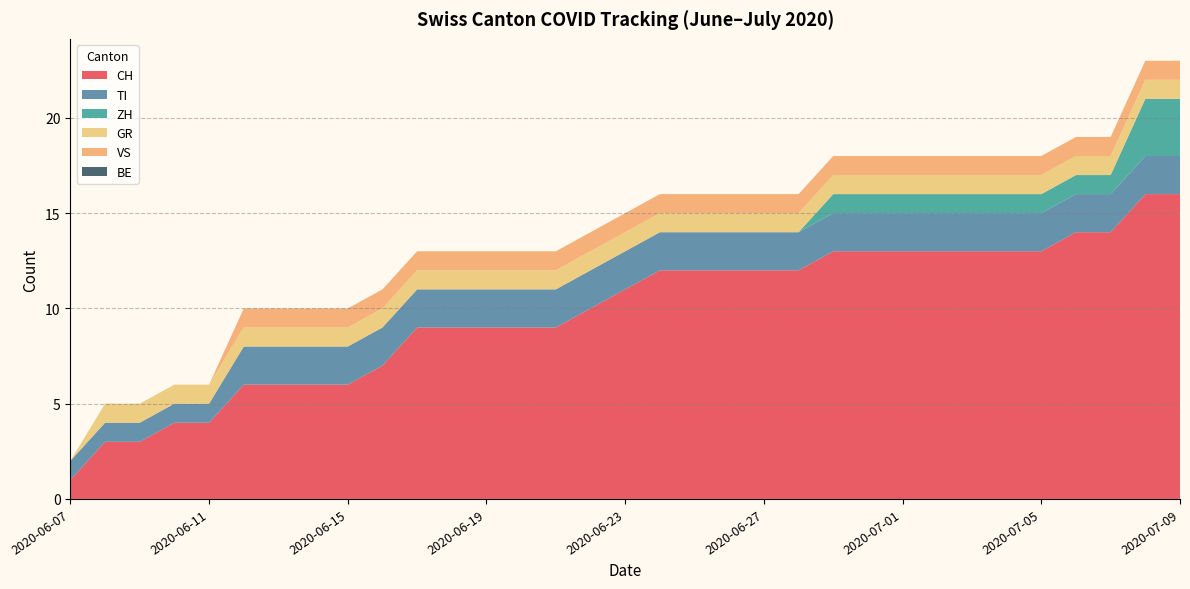

Reading left to right, list all the values displayed in this chart.

CH: 1	3	3	4	4	6	6	6	6	7	9	9	9	9	9	10	11	12	12	12	12	12	13	13	13	13	13	13	13	14	14	16	16
TI: 1	1	1	1	1	2	2	2	2	2	2	2	2	2	2	2	2	2	2	2	2	2	2	2	2	2	2	2	2	2	2	2	2
ZH: 0	0	0	0	0	0	0	0	0	0	0	0	0	0	0	0	0	0	0	0	0	0	1	1	1	1	1	1	1	1	1	3	3
GR: 0	1	1	1	1	1	1	1	1	1	1	1	1	1	1	1	1	1	1	1	1	1	1	1	1	1	1	1	1	1	1	1	1
VS: 0	0	0	0	0	1	1	1	1	1	1	1	1	1	1	1	1	1	1	1	1	1	1	1	1	1	1	1	1	1	1	1	1
BE: 0	0	0	0	0	0	0	0	0	0	0	0	0	0	0	0	0	0	0	0	0	0	0	0	0	0	0	0	0	0	0	0	0